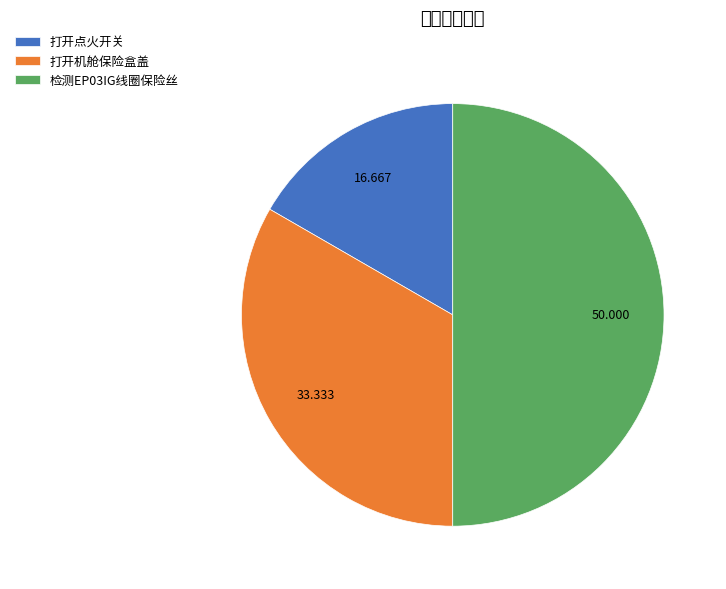

Count the number of slices in the pie.

3